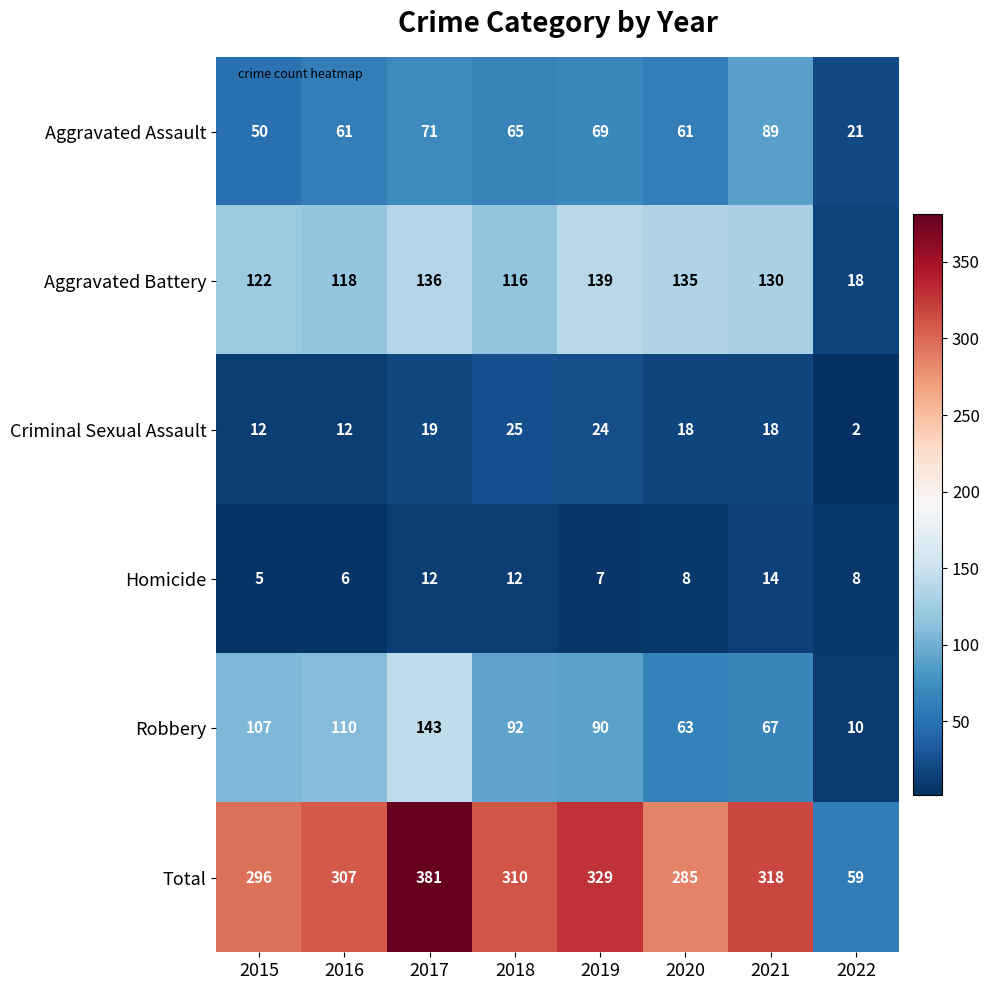

True or false: Aggravated Assault has a value of 74 at 2015.

False